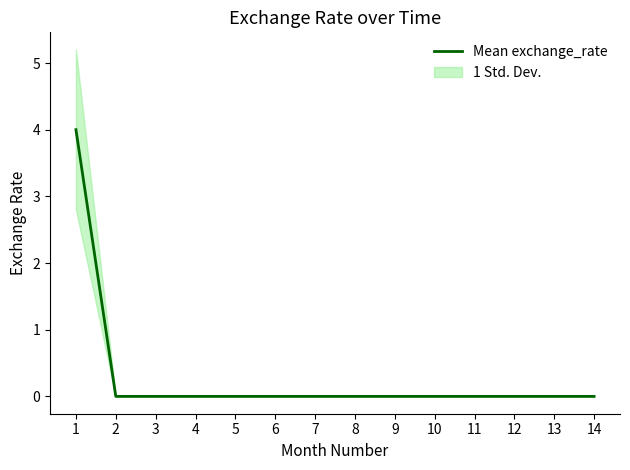

List the labels in order of value, largest first.

1, 2, 3, 4, 5, 6, 7, 8, 9, 10, 11, 12, 13, 14